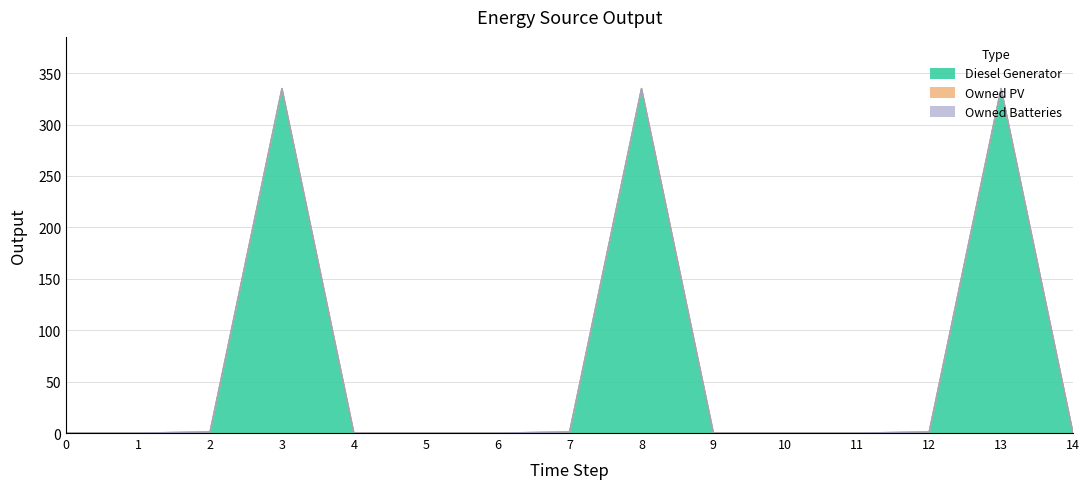

Is the value of Diesel Generator at 1 greater than the value of Owned Batteries at 9?

No